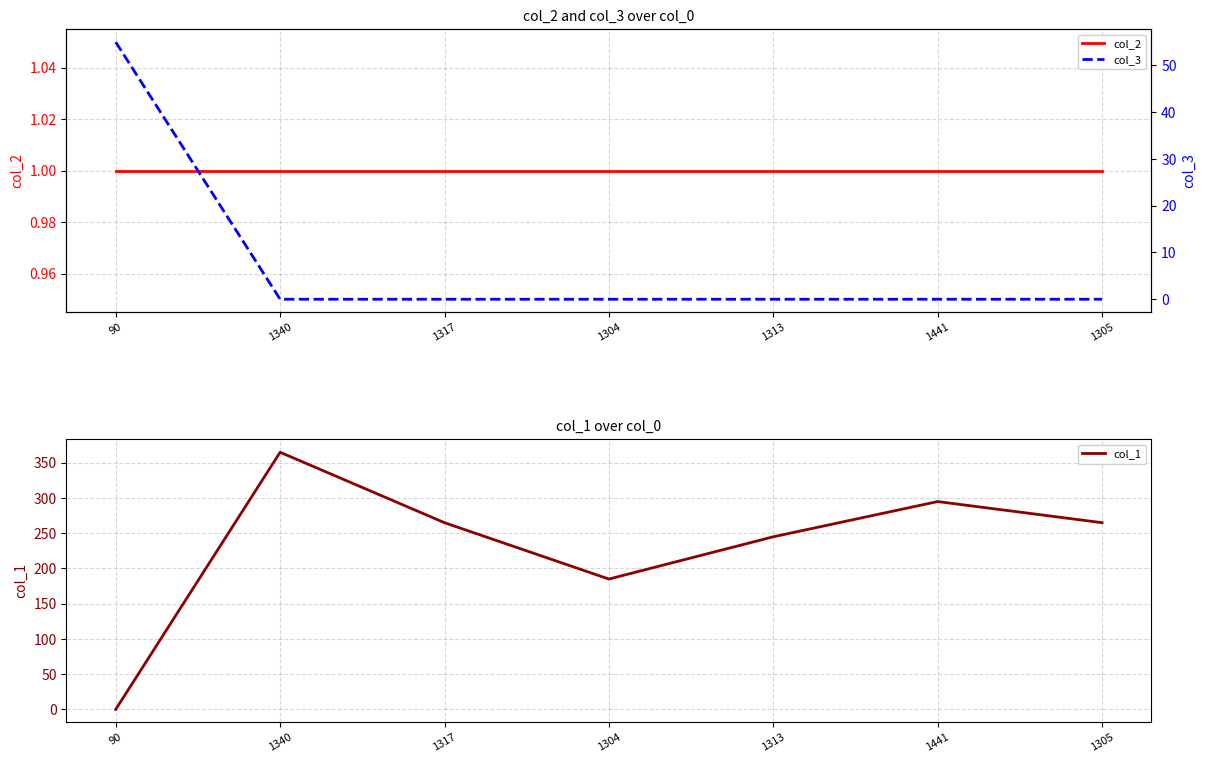

At which category is the sum across all series the highest?

1340